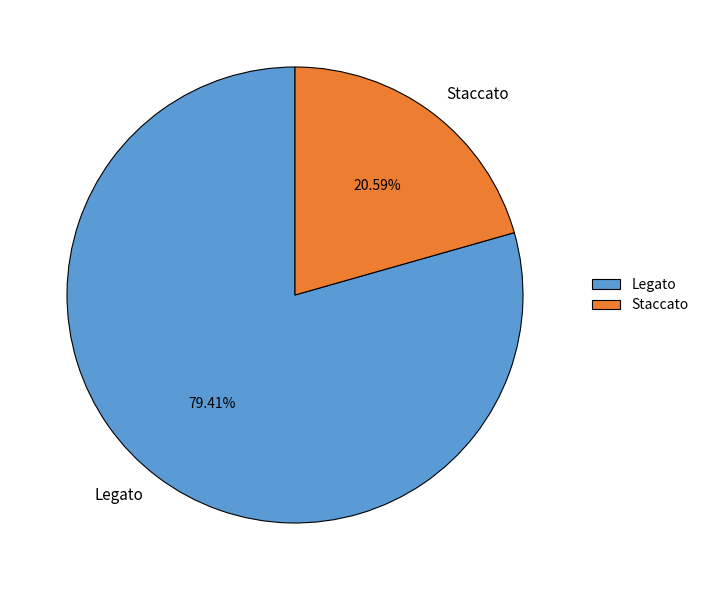

To the nearest percent, what is the difference between the Legato and Staccato slice percentages?

59%